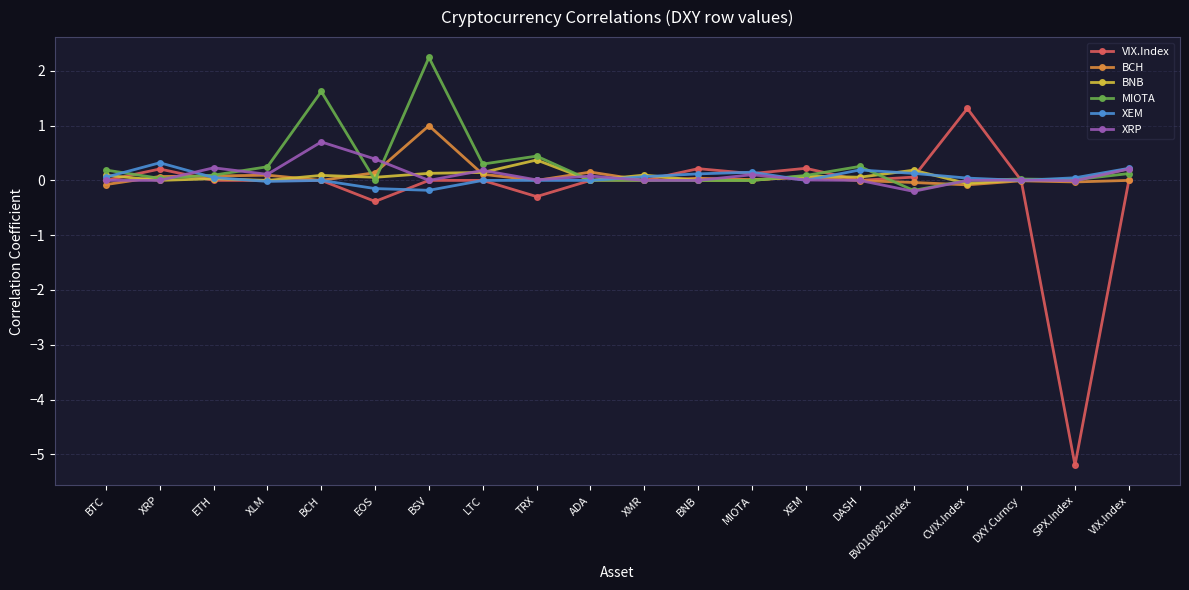

The XRP series shows 0.4 at BNB. True or false?

False